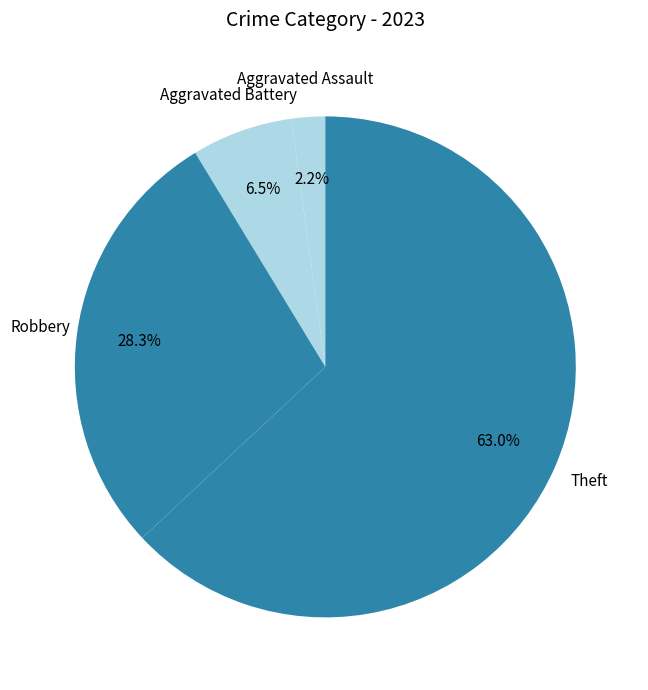

Rank the categories by value from lowest to highest.

Aggravated Assault, Aggravated Battery, Robbery, Theft